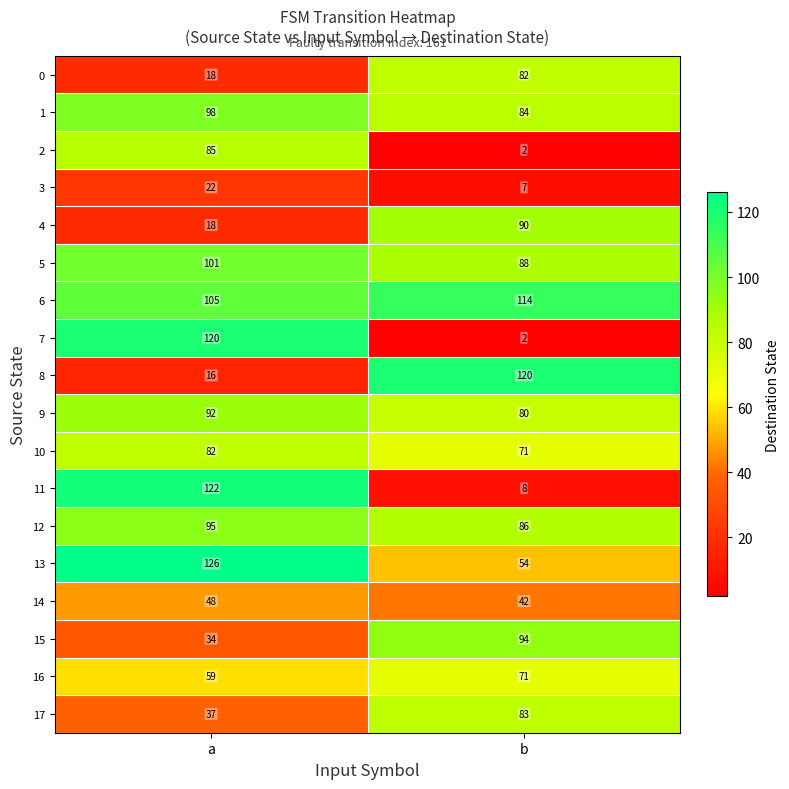

The value of 1 at b is 51. True or false?

False